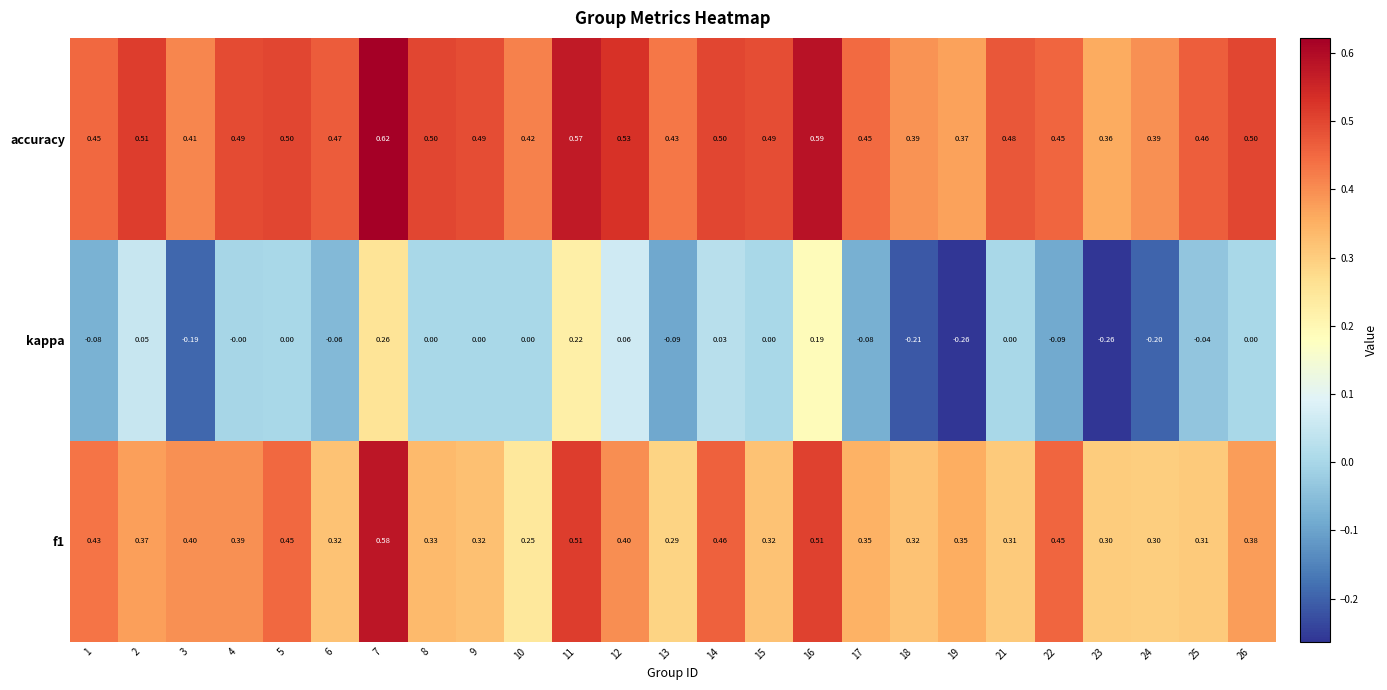

What is the total value across all series at 25?

0.7